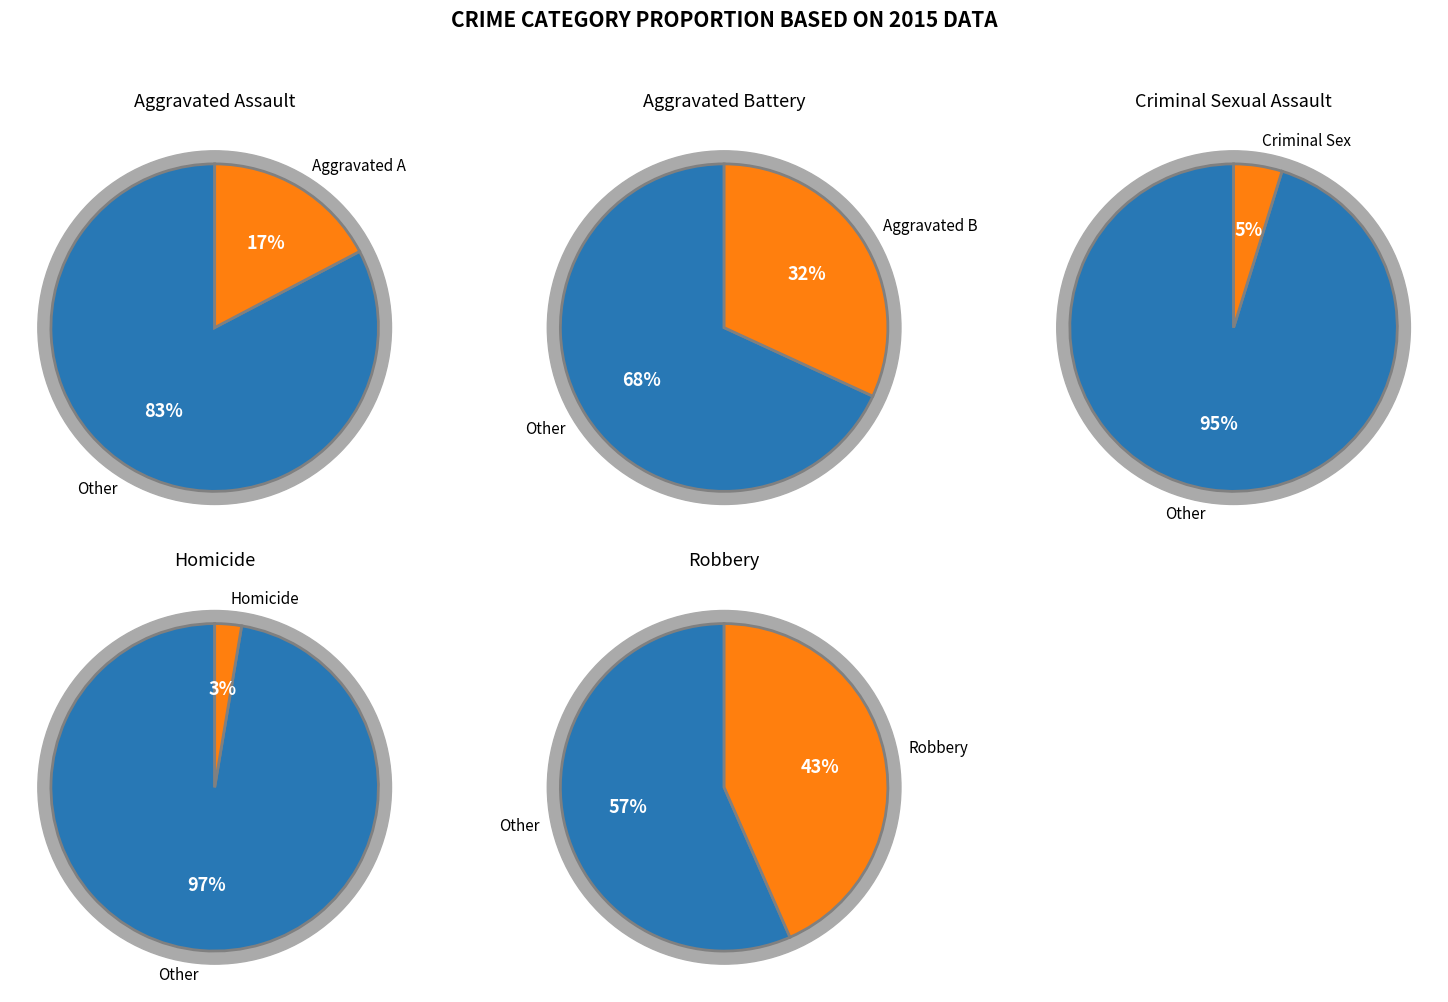

How many segments does this pie chart have?

5